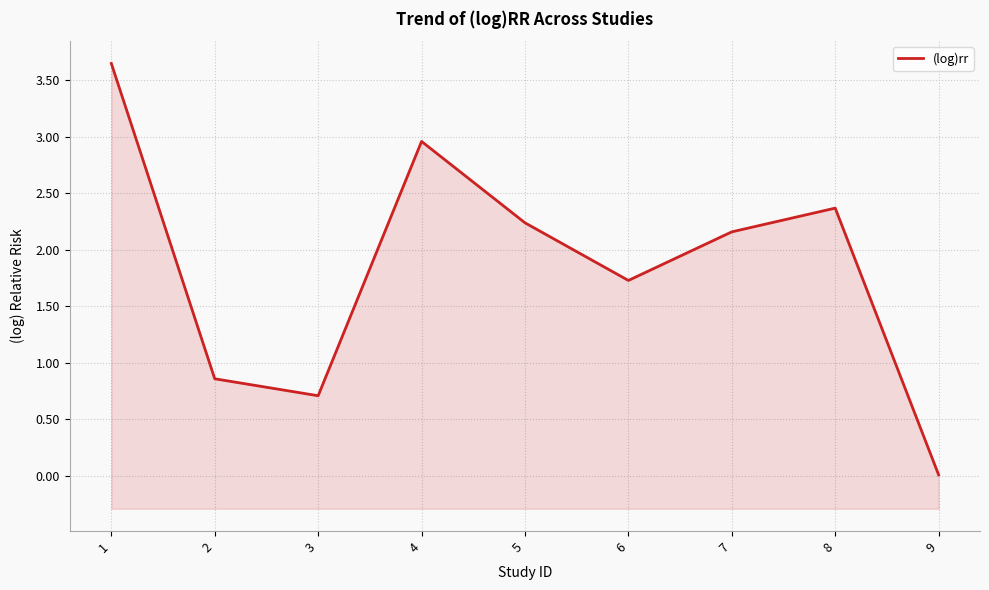

At which label does the data first exceed 2?

1